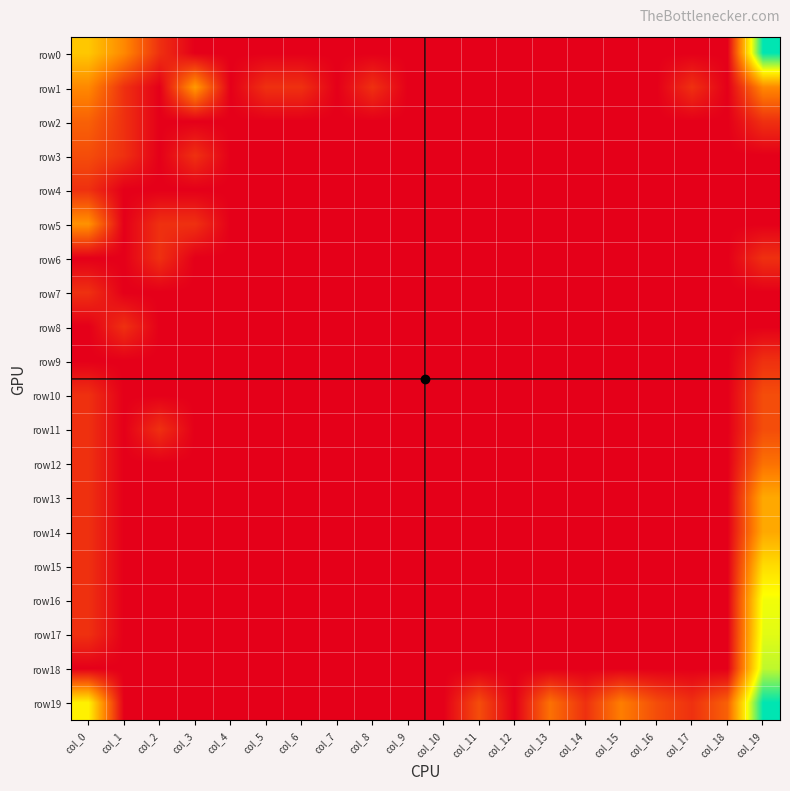

Reading left to right, transcribe all the data shown in this chart.

row0: col_0=2.8	col_1=1.9	col_2=0.7	col_3=0.0	col_4=0.0	col_5=0.0	col_6=0.0	col_7=0.0	col_8=0.0	col_9=0.0	col_10=0.0	col_11=0.0	col_12=0.0	col_13=0.0	col_14=0.0	col_15=0.0	col_16=0.0	col_17=0.0	col_18=0.0	col_19=5.4
row1: col_0=1.9	col_1=0.7	col_2=0.0	col_3=2.2	col_4=0.0	col_5=0.7	col_6=0.7	col_7=0.0	col_8=0.7	col_9=0.0	col_10=0.0	col_11=0.0	col_12=0.0	col_13=0.0	col_14=0.0	col_15=0.0	col_16=0.0	col_17=0.7	col_18=0.0	col_19=1.9
row2: col_0=1.4	col_1=0.7	col_2=0.0	col_3=0.0	col_4=0.0	col_5=0.0	col_6=0.0	col_7=0.0	col_8=0.0	col_9=0.0	col_10=0.0	col_11=0.0	col_12=0.0	col_13=0.0	col_14=0.0	col_15=0.0	col_16=0.0	col_17=0.0	col_18=0.0	col_19=0.7
row3: col_0=1.1	col_1=0.7	col_2=0.0	col_3=0.7	col_4=0.0	col_5=0.0	col_6=0.0	col_7=0.0	col_8=0.0	col_9=0.0	col_10=0.0	col_11=0.0	col_12=0.0	col_13=0.0	col_14=0.0	col_15=0.0	col_16=0.0	col_17=0.0	col_18=0.0	col_19=0.0
row4: col_0=0.7	col_1=0.0	col_2=0.0	col_3=0.0	col_4=0.0	col_5=0.0	col_6=0.0	col_7=0.0	col_8=0.0	col_9=0.0	col_10=0.0	col_11=0.0	col_12=0.0	col_13=0.0	col_14=0.0	col_15=0.0	col_16=0.0	col_17=0.0	col_18=0.0	col_19=0.0
row5: col_0=2.1	col_1=0.0	col_2=0.7	col_3=0.7	col_4=0.0	col_5=0.0	col_6=0.0	col_7=0.0	col_8=0.0	col_9=0.0	col_10=0.0	col_11=0.0	col_12=0.0	col_13=0.0	col_14=0.0	col_15=0.0	col_16=0.0	col_17=0.0	col_18=0.0	col_19=0.0
row6: col_0=0.0	col_1=0.0	col_2=0.7	col_3=0.0	col_4=0.0	col_5=0.0	col_6=0.0	col_7=0.0	col_8=0.0	col_9=0.0	col_10=0.0	col_11=0.0	col_12=0.0	col_13=0.0	col_14=0.0	col_15=0.0	col_16=0.0	col_17=0.0	col_18=0.0	col_19=0.7
row7: col_0=0.7	col_1=0.0	col_2=0.0	col_3=0.0	col_4=0.0	col_5=0.0	col_6=0.0	col_7=0.0	col_8=0.0	col_9=0.0	col_10=0.0	col_11=0.0	col_12=0.0	col_13=0.0	col_14=0.0	col_15=0.0	col_16=0.0	col_17=0.0	col_18=0.0	col_19=0.0
row8: col_0=0.0	col_1=0.7	col_2=0.0	col_3=0.0	col_4=0.0	col_5=0.0	col_6=0.0	col_7=0.0	col_8=0.0	col_9=0.0	col_10=0.0	col_11=0.0	col_12=0.0	col_13=0.0	col_14=0.0	col_15=0.0	col_16=0.0	col_17=0.0	col_18=0.0	col_19=0.0
row9: col_0=0.0	col_1=0.0	col_2=0.0	col_3=0.0	col_4=0.0	col_5=0.0	col_6=0.0	col_7=0.0	col_8=0.0	col_9=0.0	col_10=0.0	col_11=0.0	col_12=0.0	col_13=0.0	col_14=0.0	col_15=0.0	col_16=0.0	col_17=0.0	col_18=0.0	col_19=0.7
row10: col_0=0.7	col_1=0.0	col_2=0.0	col_3=0.0	col_4=0.0	col_5=0.0	col_6=0.0	col_7=0.0	col_8=0.0	col_9=0.0	col_10=0.0	col_11=0.0	col_12=0.0	col_13=0.0	col_14=0.0	col_15=0.0	col_16=0.0	col_17=0.0	col_18=0.0	col_19=1.1
row11: col_0=0.7	col_1=0.0	col_2=0.7	col_3=0.0	col_4=0.0	col_5=0.0	col_6=0.0	col_7=0.0	col_8=0.0	col_9=0.0	col_10=0.0	col_11=0.0	col_12=0.0	col_13=0.0	col_14=0.0	col_15=0.0	col_16=0.0	col_17=0.0	col_18=0.0	col_19=1.1
row12: col_0=0.7	col_1=0.0	col_2=0.0	col_3=0.0	col_4=0.0	col_5=0.0	col_6=0.0	col_7=0.0	col_8=0.0	col_9=0.0	col_10=0.0	col_11=0.0	col_12=0.0	col_13=0.0	col_14=0.0	col_15=0.0	col_16=0.0	col_17=0.0	col_18=0.0	col_19=1.6
row13: col_0=0.7	col_1=0.0	col_2=0.0	col_3=0.0	col_4=0.0	col_5=0.0	col_6=0.0	col_7=0.0	col_8=0.0	col_9=0.0	col_10=0.0	col_11=0.0	col_12=0.0	col_13=0.0	col_14=0.0	col_15=0.0	col_16=0.0	col_17=0.0	col_18=0.0	col_19=2.4
row14: col_0=0.7	col_1=0.0	col_2=0.0	col_3=0.0	col_4=0.0	col_5=0.0	col_6=0.0	col_7=0.0	col_8=0.0	col_9=0.0	col_10=0.0	col_11=0.0	col_12=0.0	col_13=0.0	col_14=0.0	col_15=0.0	col_16=0.0	col_17=0.0	col_18=0.0	col_19=2.4
row15: col_0=0.7	col_1=0.0	col_2=0.0	col_3=0.0	col_4=0.0	col_5=0.0	col_6=0.0	col_7=0.0	col_8=0.0	col_9=0.0	col_10=0.0	col_11=0.0	col_12=0.0	col_13=0.0	col_14=0.0	col_15=0.0	col_16=0.0	col_17=0.0	col_18=0.0	col_19=3.1
row16: col_0=0.7	col_1=0.0	col_2=0.0	col_3=0.0	col_4=0.0	col_5=0.0	col_6=0.0	col_7=0.0	col_8=0.0	col_9=0.0	col_10=0.0	col_11=0.0	col_12=0.0	col_13=0.0	col_14=0.0	col_15=0.0	col_16=0.0	col_17=0.0	col_18=0.0	col_19=3.7
row17: col_0=0.7	col_1=0.0	col_2=0.0	col_3=0.0	col_4=0.0	col_5=0.0	col_6=0.0	col_7=0.0	col_8=0.0	col_9=0.0	col_10=0.0	col_11=0.0	col_12=0.0	col_13=0.0	col_14=0.0	col_15=0.0	col_16=0.0	col_17=0.0	col_18=0.0	col_19=3.8
row18: col_0=0.0	col_1=0.0	col_2=0.0	col_3=0.0	col_4=0.0	col_5=0.0	col_6=0.0	col_7=0.0	col_8=0.0	col_9=0.0	col_10=0.0	col_11=0.0	col_12=0.0	col_13=0.0	col_14=0.0	col_15=0.0	col_16=0.0	col_17=0.0	col_18=0.0	col_19=4.1
row19: col_0=3.4	col_1=0.0	col_2=0.0	col_3=0.0	col_4=0.0	col_5=0.0	col_6=0.0	col_7=0.0	col_8=0.0	col_9=0.0	col_10=0.0	col_11=1.1	col_12=0.0	col_13=1.6	col_14=0.7	col_15=1.8	col_16=1.1	col_17=0.7	col_18=1.4	col_19=5.4